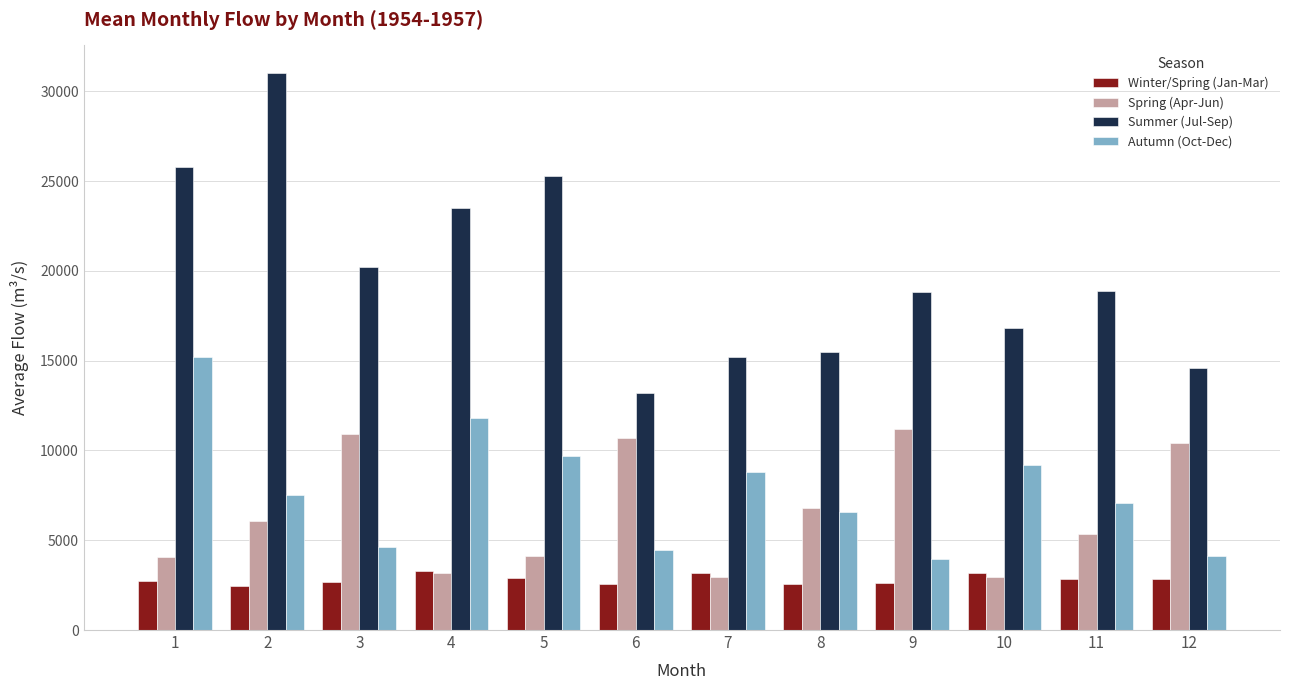

List the series in order of their peak value, highest first.

Summer (Jul-Sep), Autumn (Oct-Dec), Spring (Apr-Jun), Winter/Spring (Jan-Mar)